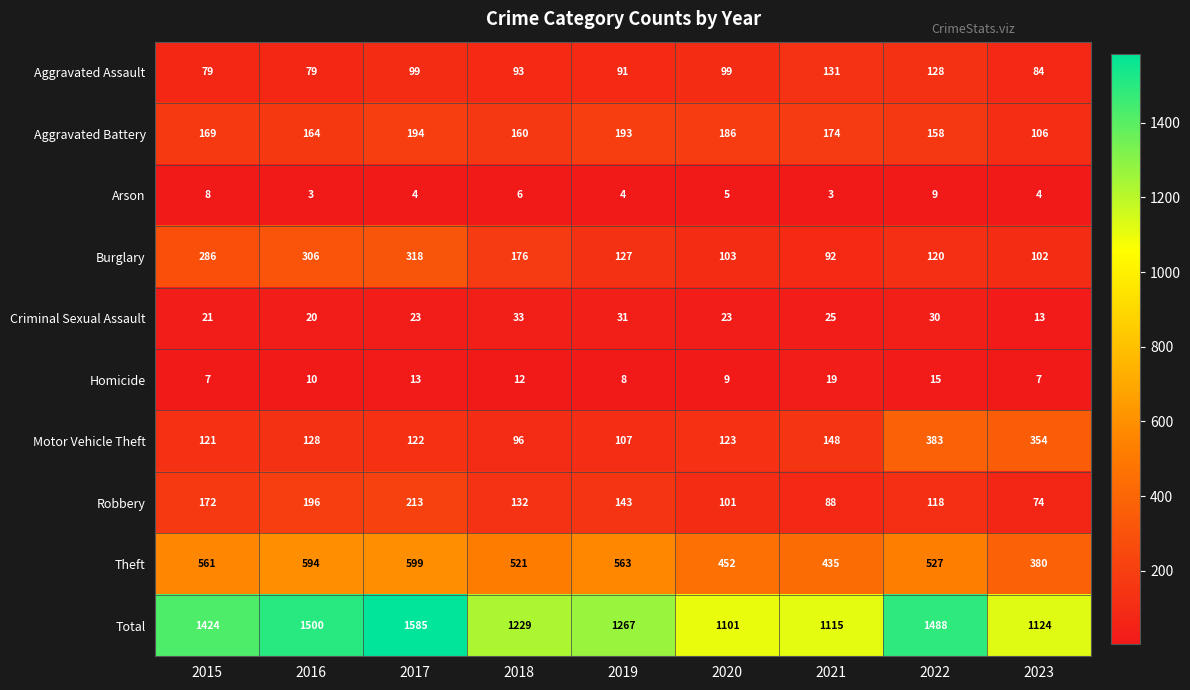

Where is Motor Vehicle Theft nearest to the value 239?

2021